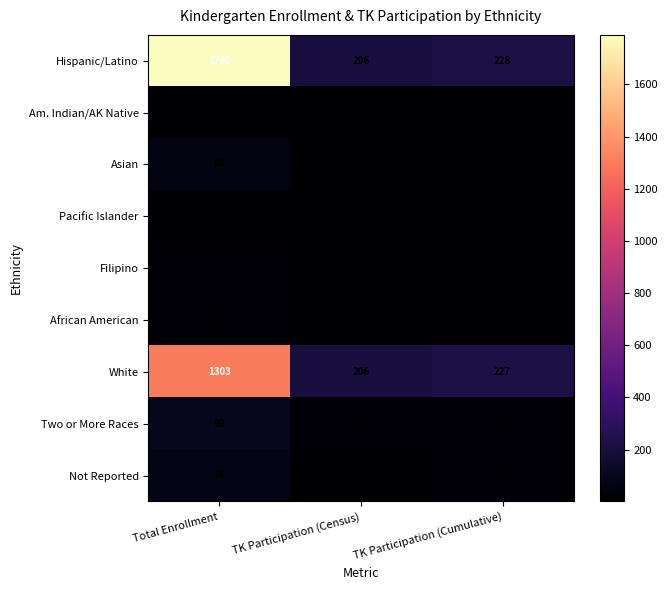

True or false: White has a value of 800 at Total Enrollment.

False